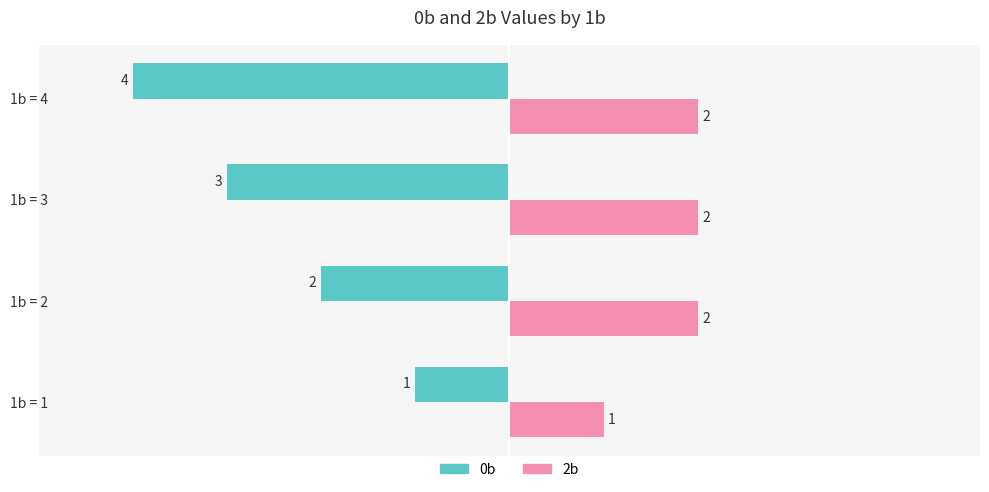

Is it true that 0b equals -2 at 1b = 2?

True